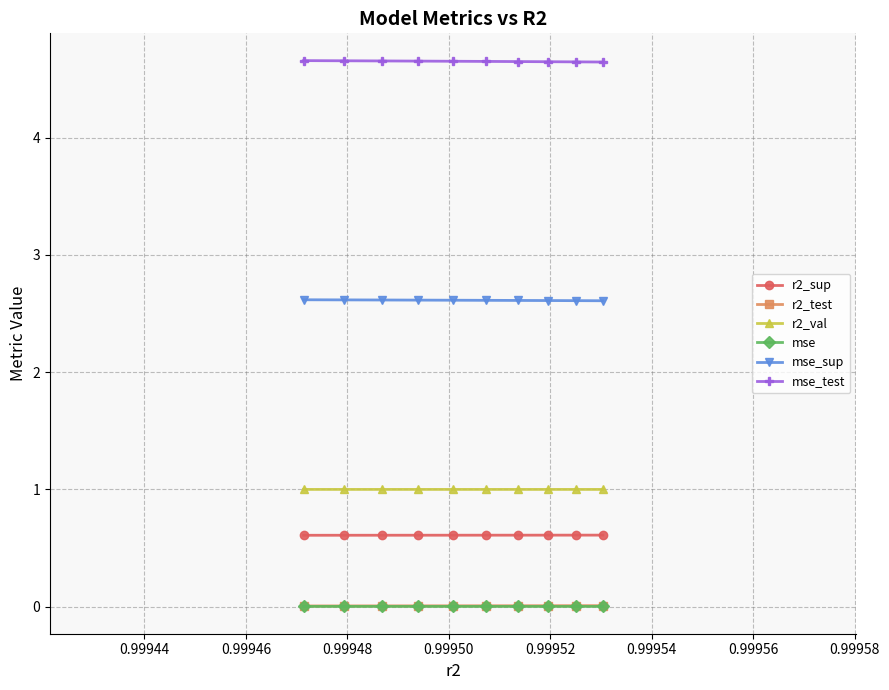

What are all the series names shown in the legend?

r2_sup, r2_test, r2_val, mse, mse_sup, mse_test